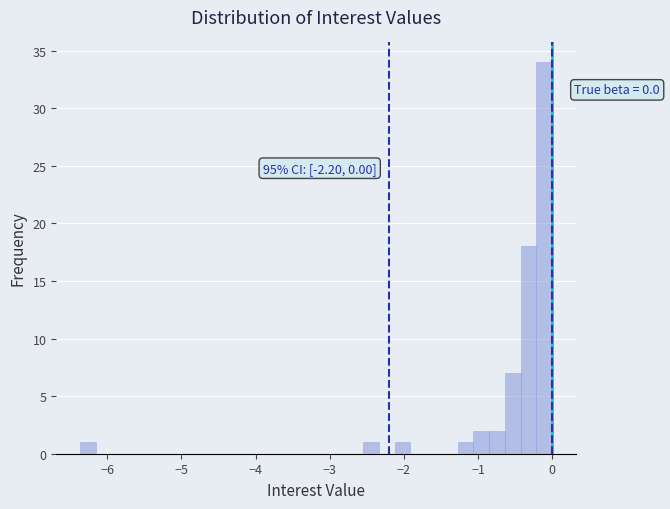

Read against the x-axis, roughly where is the centre of the tallest bar?

-0.1